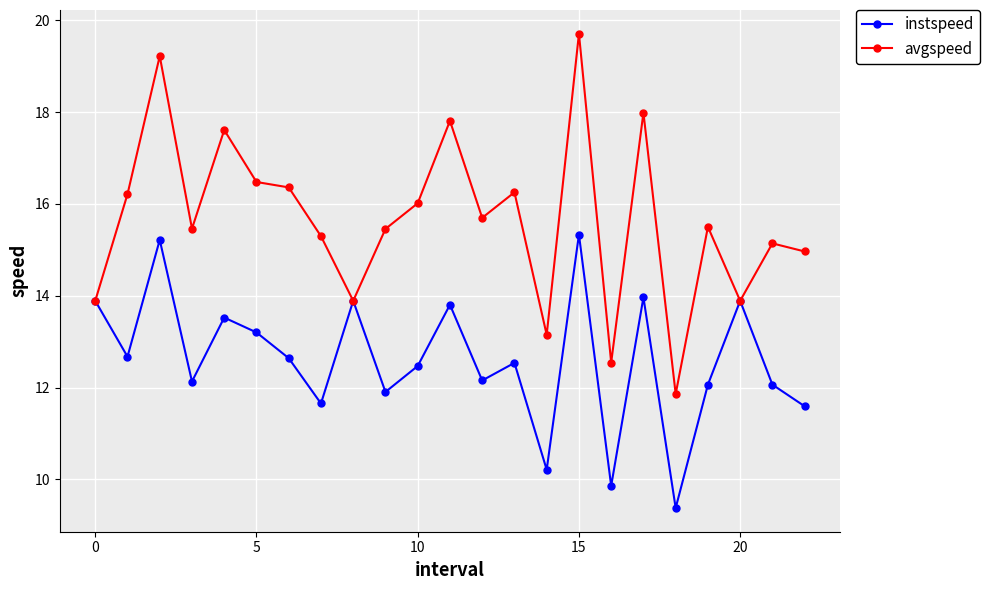

What is the value of the avgspeed point at the 6th from the left?

16.5